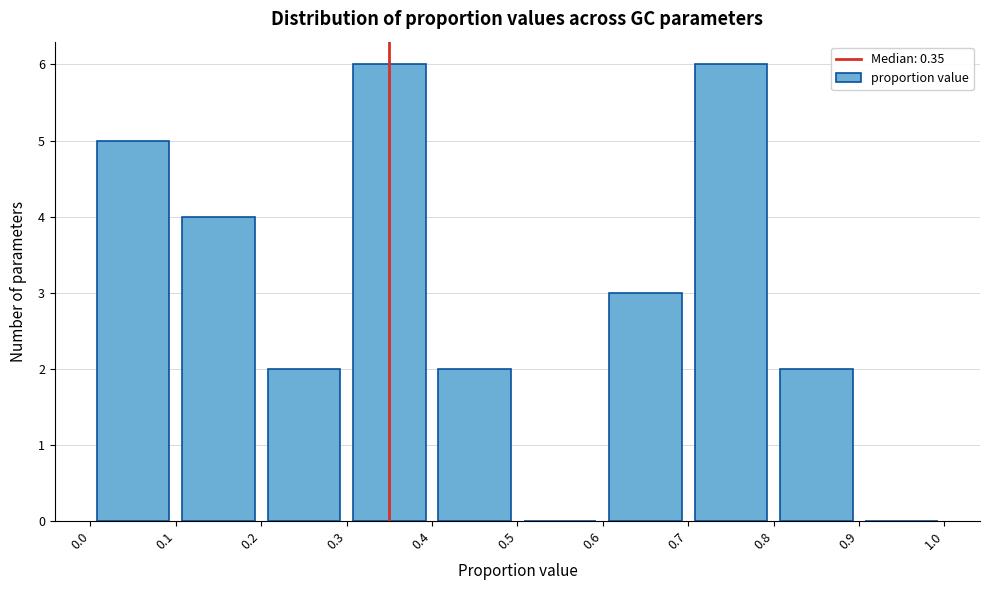

What is the height of the bar covering 0.7 to 0.8 on the x-axis? The values are not printed on the chart, so give them approximately, as read against the axis.

6